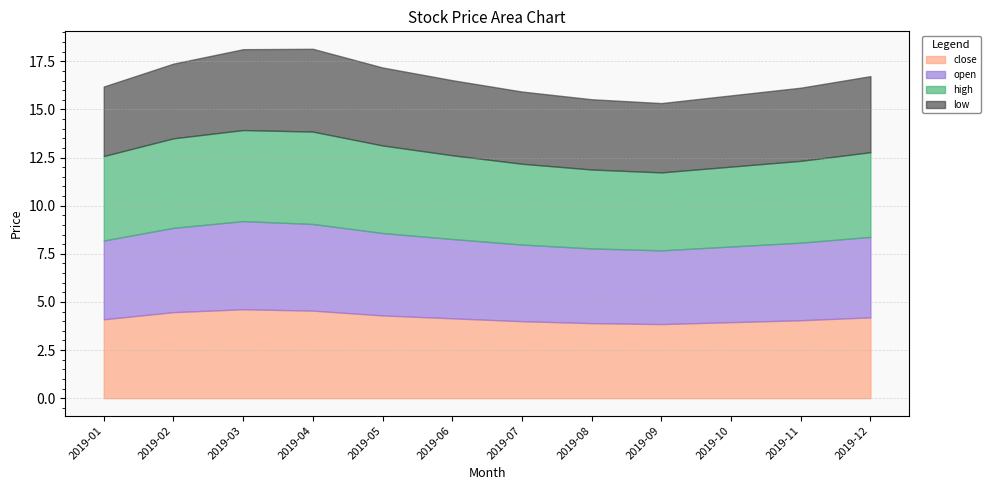

What is the minimum value for open?

3.8